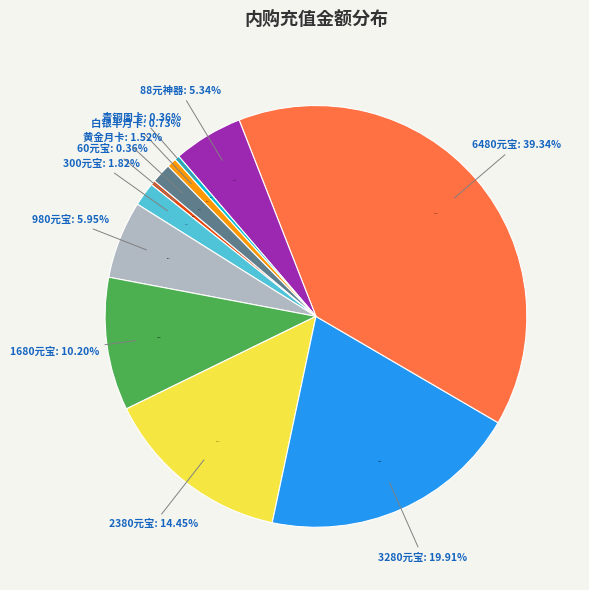

What is the largest slice in the pie chart?

6480元宝